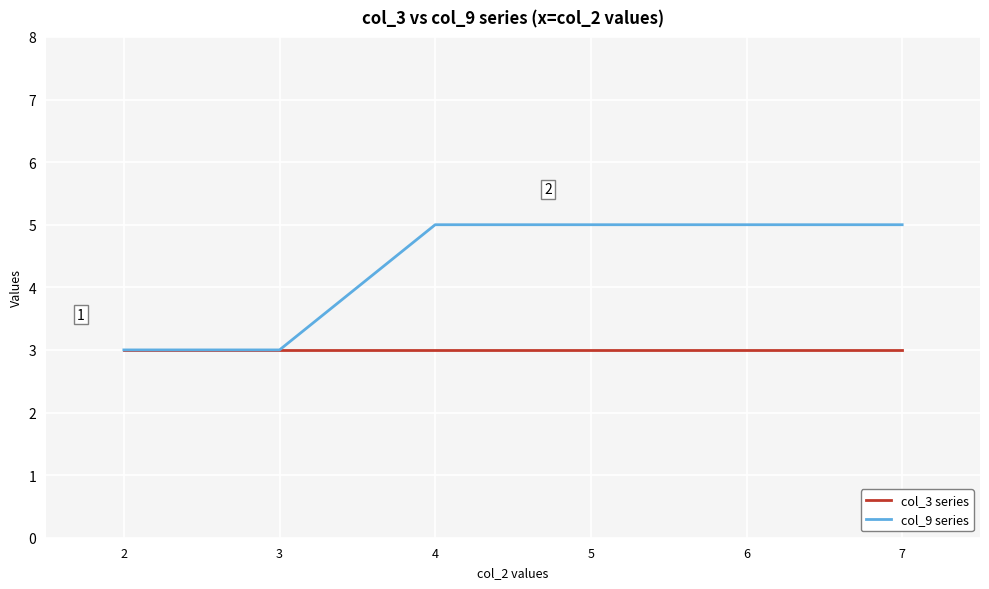

What is the maximum value shown in the chart?

5